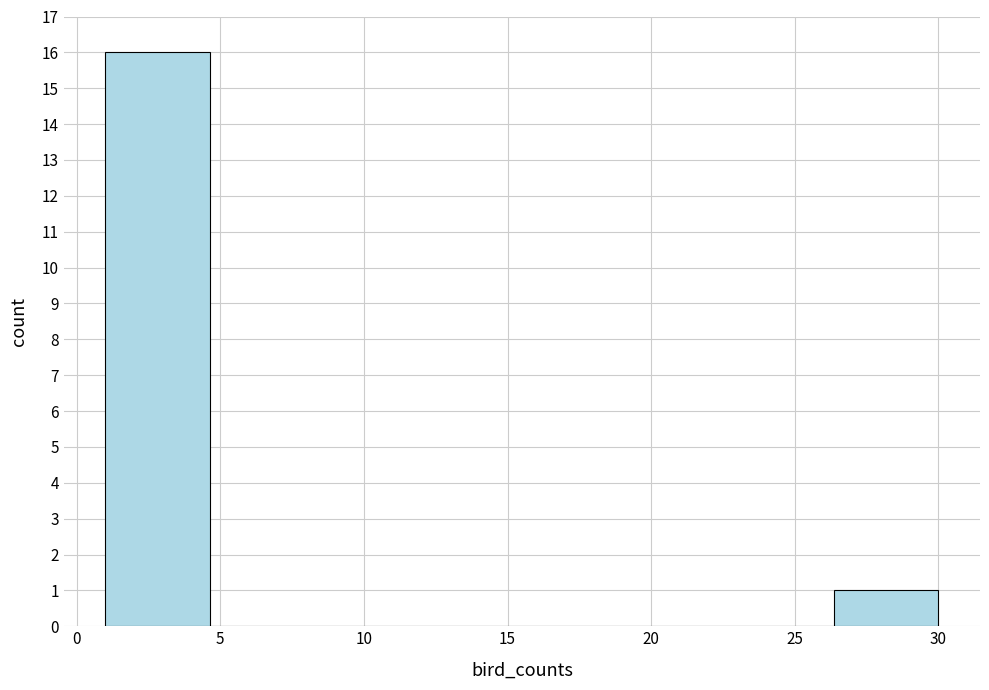

Reading left to right, transcribe this chart: for each bar, give the range it covers on the x-axis and its height. Neither the bar edges nor the heights are printed on the chart, so give them approximately, as read against the axes.

1.0 to 4.5: 16
4.5 to 8.5: 0
8.5 to 12.0: 0
12.0 to 15.5: 0
15.5 to 19.0: 0
19.0 to 23.0: 0
23.0 to 26.5: 0
26.5 to 30.0: 1